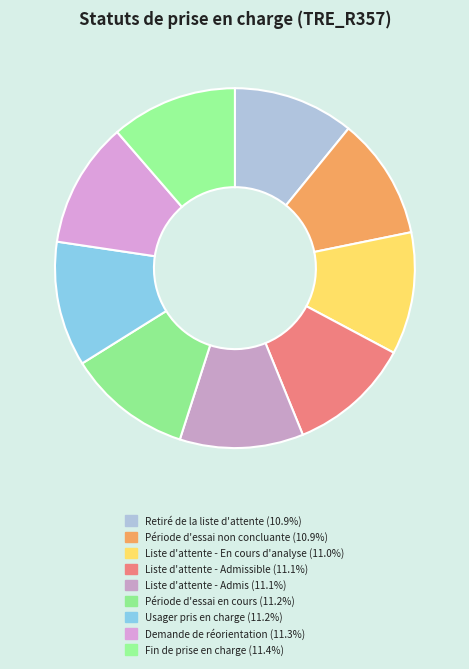

How many segments does this pie chart have?

9